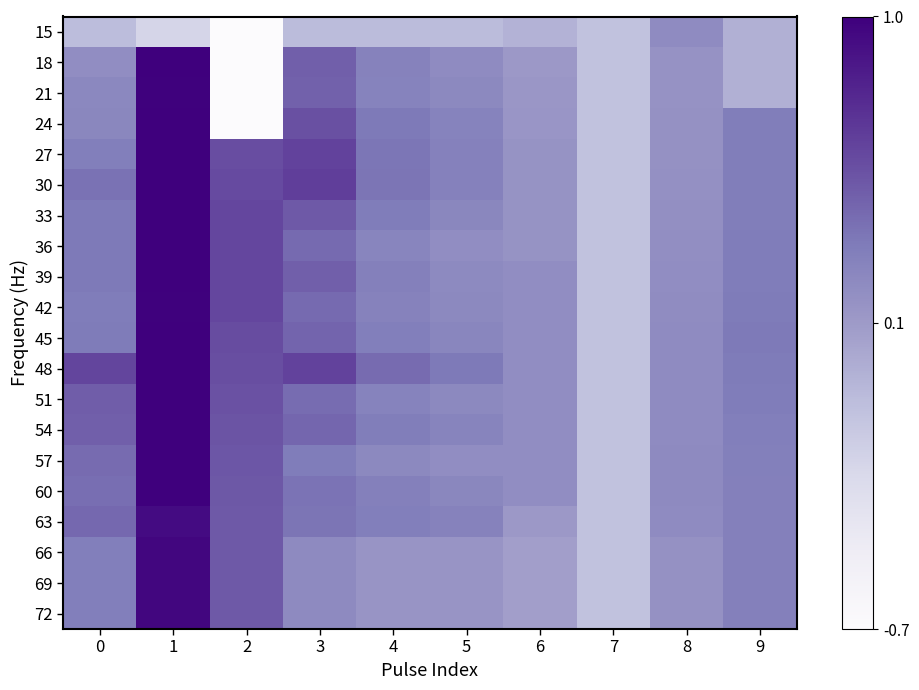

Reading left to right, extract all data points from this chart.

15: 0=-0.1	1=-0.2	2=-0.7	3=-0.1	4=-0.1	5=-0.1	6=-0.0	7=-0.1	8=0.2	9=0.0
18: 0=0.2	1=1.0	2=-0.7	3=0.5	4=0.3	5=0.2	6=0.2	7=-0.1	8=0.2	9=0.0
21: 0=0.3	1=1.0	2=-0.7	3=0.5	4=0.3	5=0.3	6=0.2	7=-0.1	8=0.2	9=0.0
24: 0=0.3	1=1.0	2=-0.7	3=0.6	4=0.4	5=0.3	6=0.2	7=-0.1	8=0.2	9=0.3
27: 0=0.3	1=1.0	2=0.6	3=0.6	4=0.4	5=0.3	6=0.2	7=-0.1	8=0.2	9=0.3
30: 0=0.4	1=1.0	2=0.6	3=0.7	4=0.4	5=0.3	6=0.2	7=-0.1	8=0.2	9=0.3
33: 0=0.4	1=1.0	2=0.6	3=0.5	4=0.3	5=0.3	6=0.2	7=-0.1	8=0.2	9=0.3
36: 0=0.4	1=1.0	2=0.6	3=0.4	4=0.3	5=0.2	6=0.2	7=-0.1	8=0.2	9=0.3
39: 0=0.4	1=1.0	2=0.6	3=0.5	4=0.3	5=0.3	6=0.2	7=-0.1	8=0.2	9=0.4
42: 0=0.4	1=1.0	2=0.6	3=0.4	4=0.3	5=0.3	6=0.2	7=-0.1	8=0.2	9=0.4
45: 0=0.4	1=1.0	2=0.6	3=0.5	4=0.3	5=0.3	6=0.2	7=-0.1	8=0.2	9=0.4
48: 0=0.6	1=1.0	2=0.6	3=0.6	4=0.4	5=0.4	6=0.2	7=-0.1	8=0.2	9=0.4
51: 0=0.5	1=1.0	2=0.6	3=0.4	4=0.3	5=0.3	6=0.2	7=-0.1	8=0.2	9=0.3
54: 0=0.5	1=1.0	2=0.6	3=0.5	4=0.3	5=0.3	6=0.2	7=-0.1	8=0.2	9=0.3
57: 0=0.4	1=1.0	2=0.5	3=0.3	4=0.3	5=0.2	6=0.2	7=-0.1	8=0.2	9=0.3
60: 0=0.4	1=1.0	2=0.5	3=0.4	4=0.3	5=0.3	6=0.2	7=-0.1	8=0.2	9=0.3
63: 0=0.5	1=0.9	2=0.5	3=0.4	4=0.3	5=0.3	6=0.2	7=-0.1	8=0.2	9=0.3
66: 0=0.3	1=1.0	2=0.5	3=0.3	4=0.2	5=0.2	6=0.1	7=-0.1	8=0.2	9=0.3
69: 0=0.3	1=1.0	2=0.5	3=0.3	4=0.2	5=0.2	6=0.1	7=-0.1	8=0.2	9=0.3
72: 0=0.3	1=1.0	2=0.5	3=0.3	4=0.2	5=0.2	6=0.1	7=-0.1	8=0.2	9=0.3